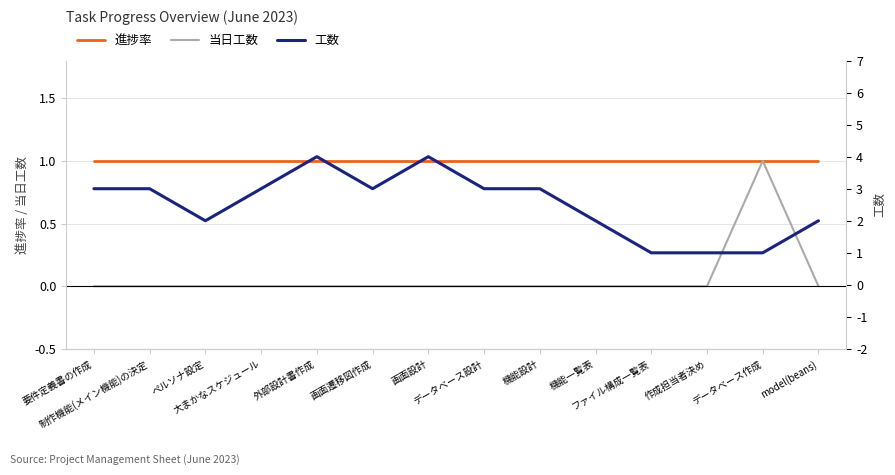

Which series has the largest range (max minus min)?

工数